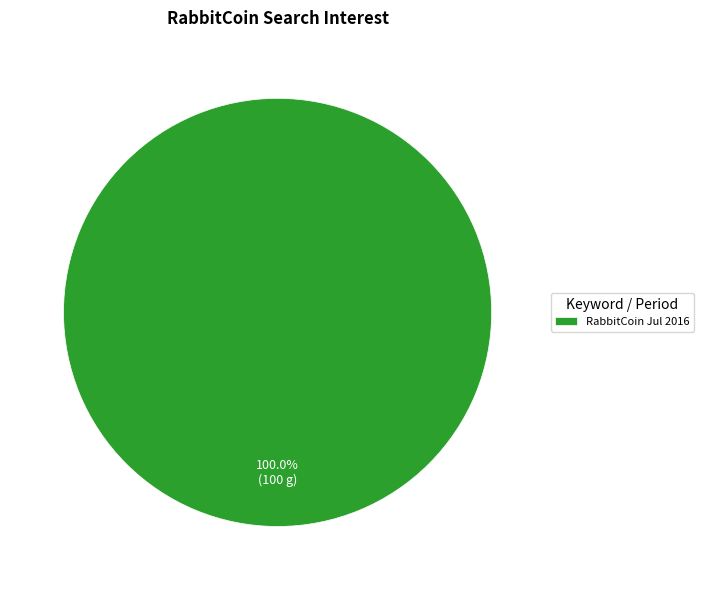

Does RabbitCoin Jul 2016 account for over 50% of the chart?

Yes